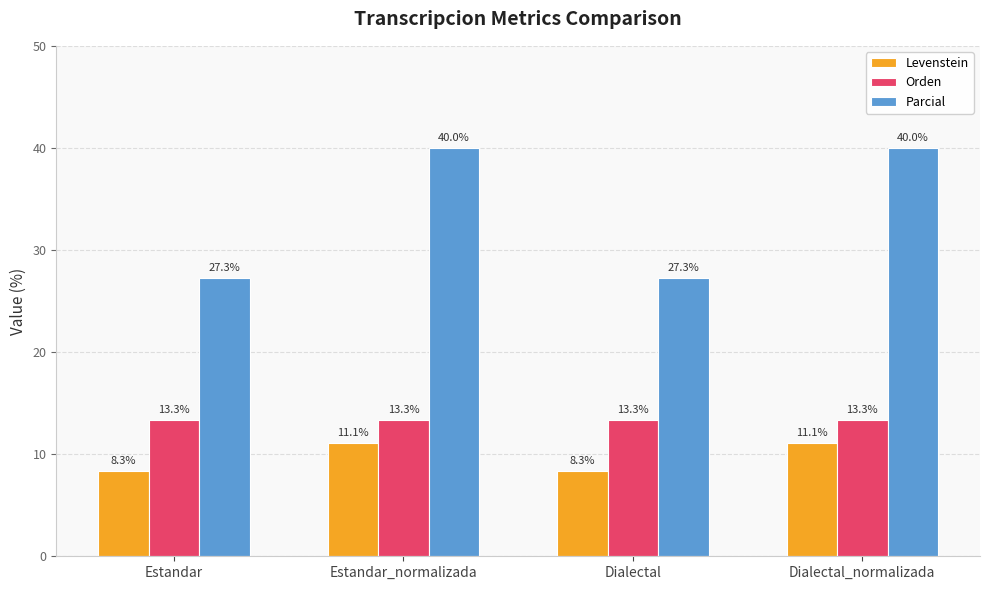

What is the greatest value displayed?

40.0